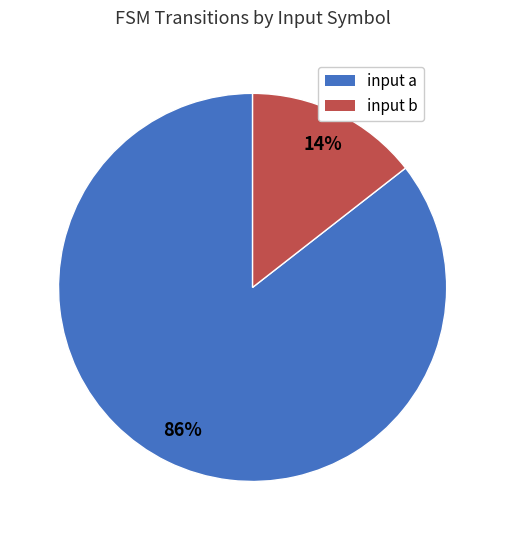

Approximately how many times larger is the value at input b compared to input a?

0.2